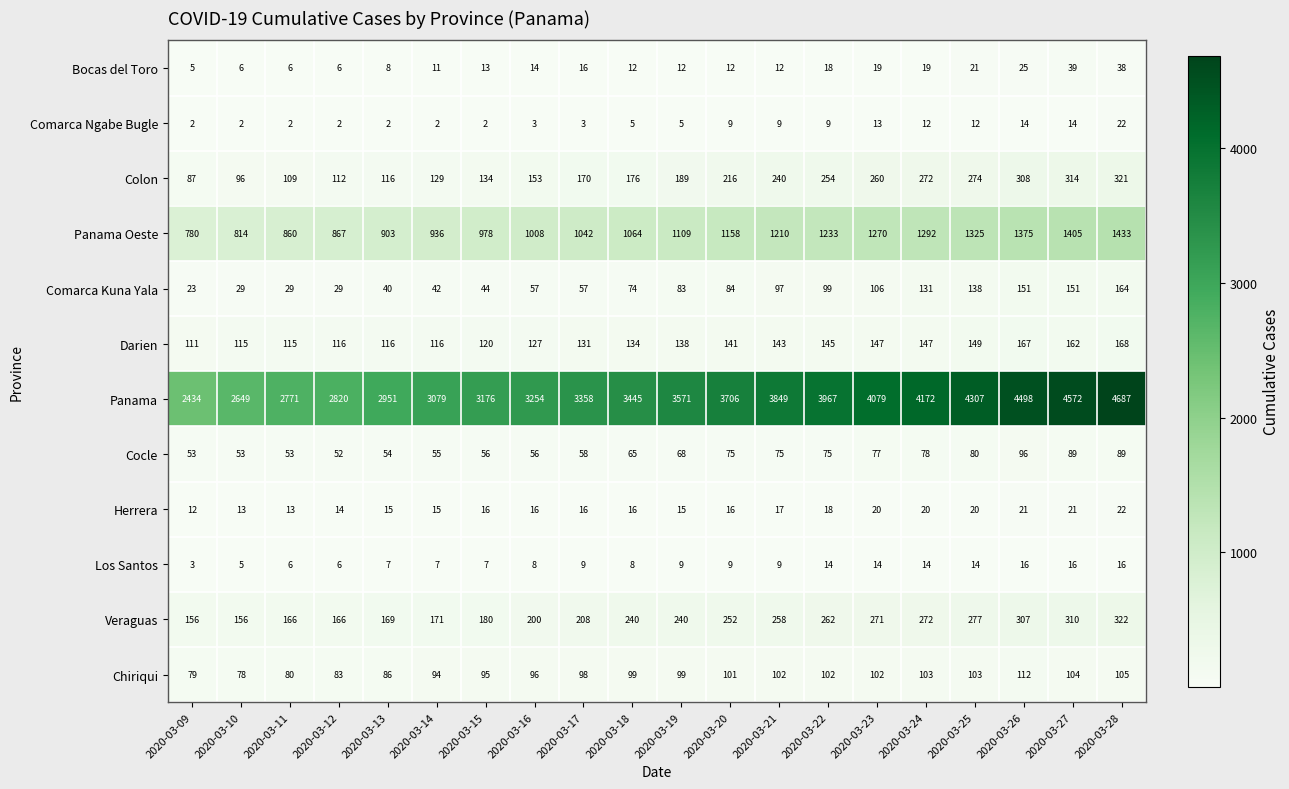

At how many categories does at least one series exceed 642?

20